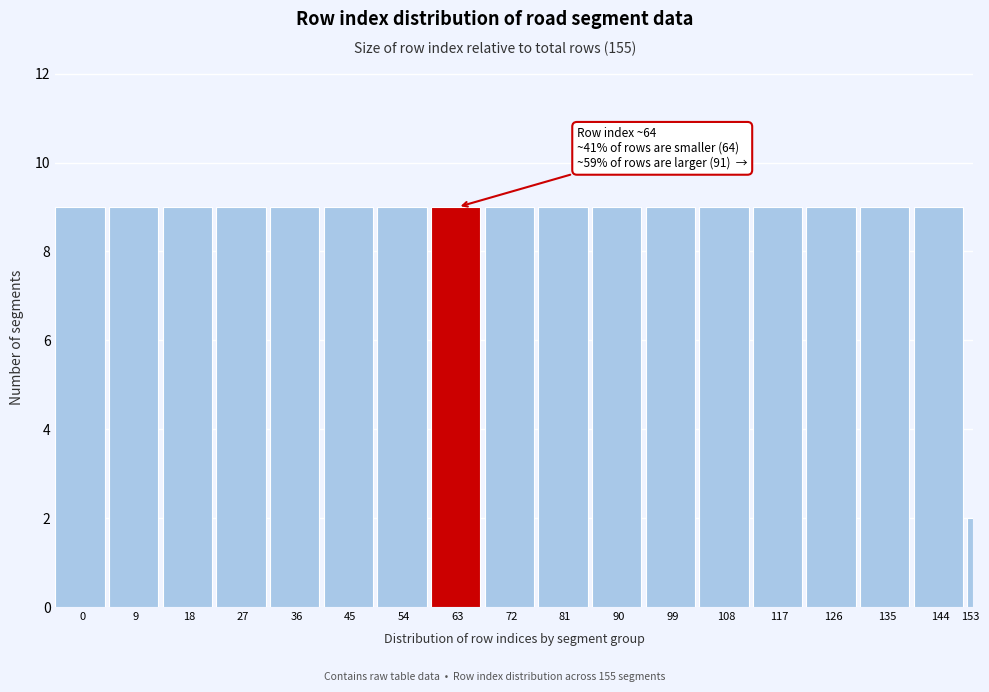

Reading left to right, list all the values displayed in this chart.

0=9	9=9	18=9	27=9	36=9	45=9	54=9	63=9	72=9	81=9	90=9	99=9	108=9	117=9	126=9	135=9	144=9	153=2